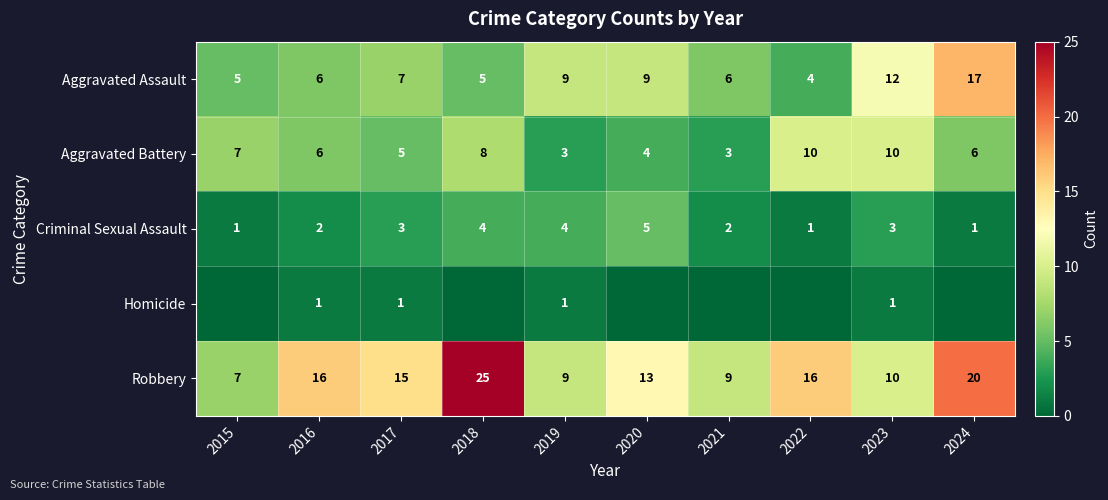

Which series changed the most between 2017 and 2022?

Aggravated Battery